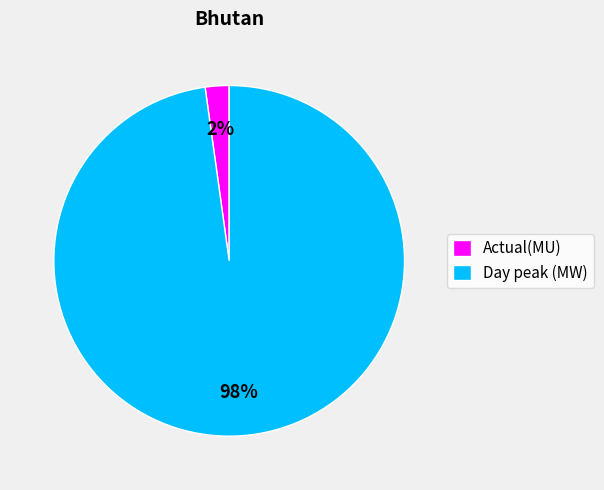

Which slice is the largest?

Day peak (MW)